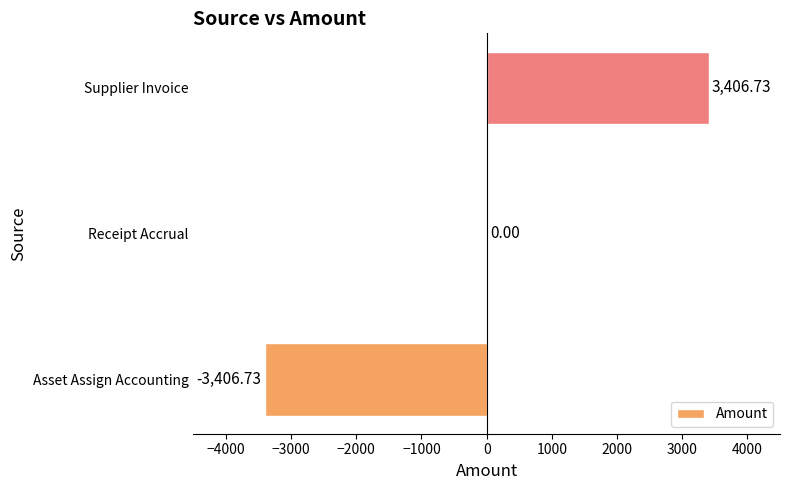

Which label corresponds to the largest value in the chart?

Supplier Invoice